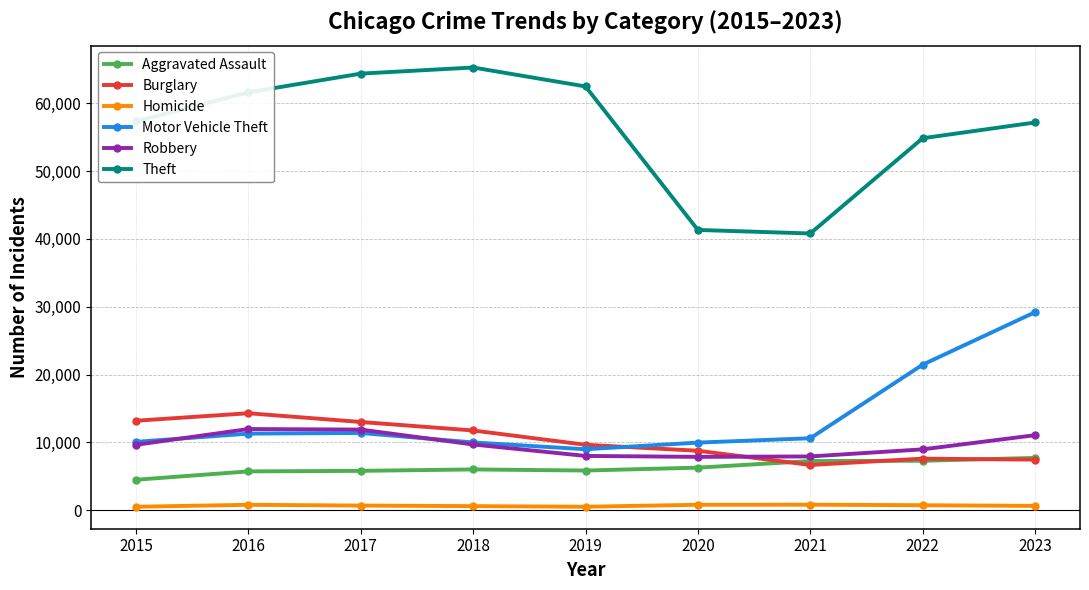

Where is Burglary nearest to the value 10475?

2019